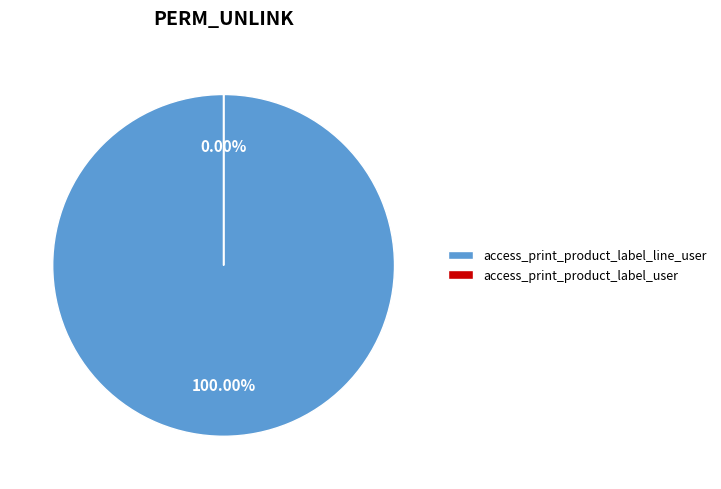

What is the largest slice in the pie chart?

access_print_product_label_line_user